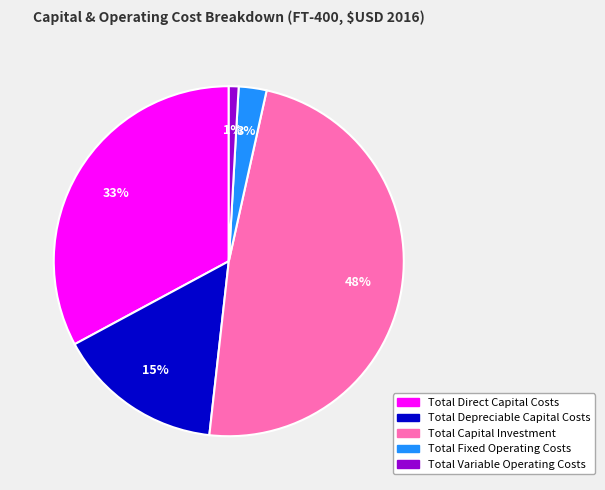

To the nearest percent, what is the difference between the Total Capital Investment and Total Depreciable Capital Costs slice percentages?

33%